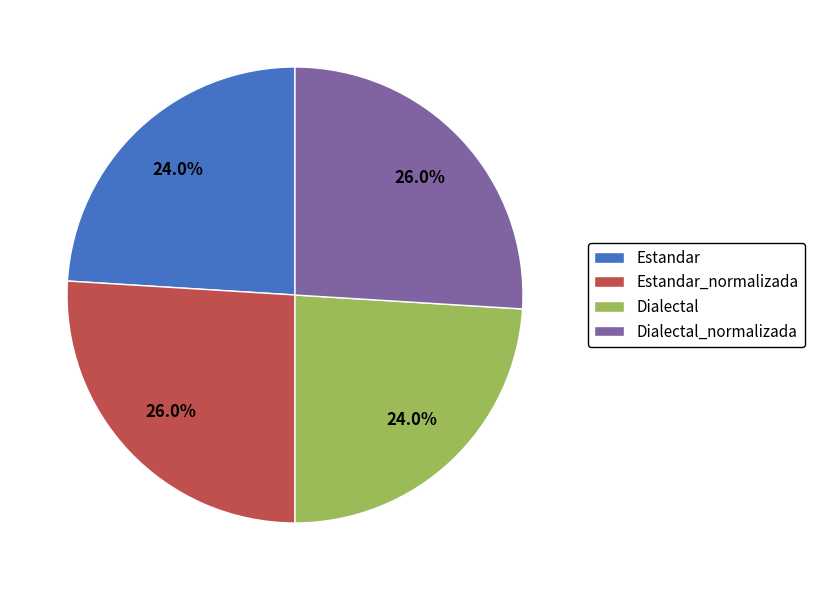

What portion of the pie excludes Estandar?

76.0%